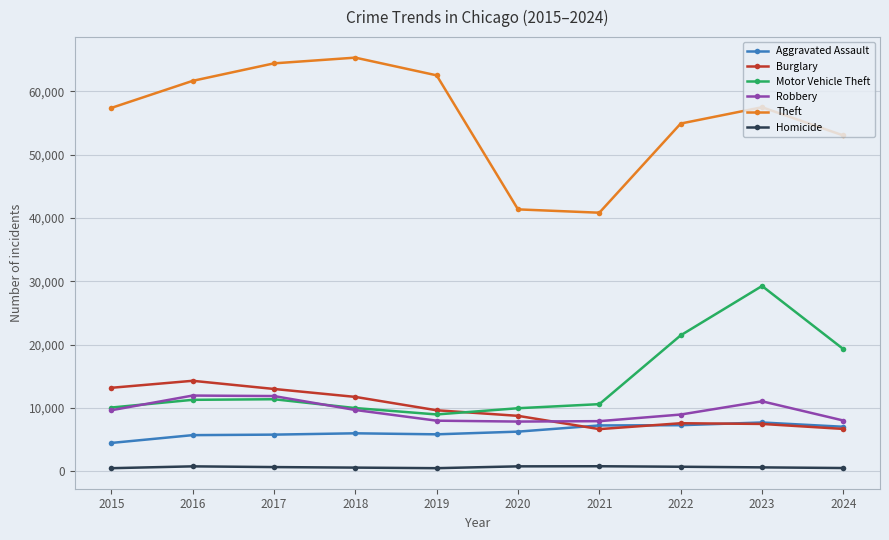

Is this an area chart (filled region under the line)?

No